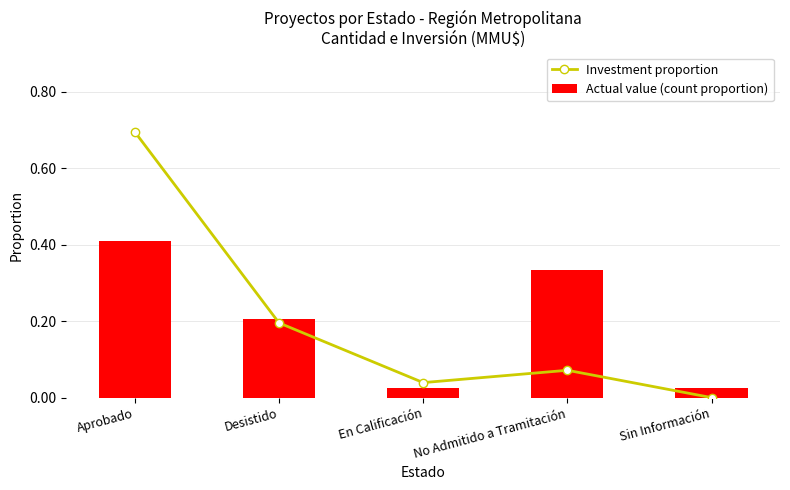

How many categories are shown in the chart?

5